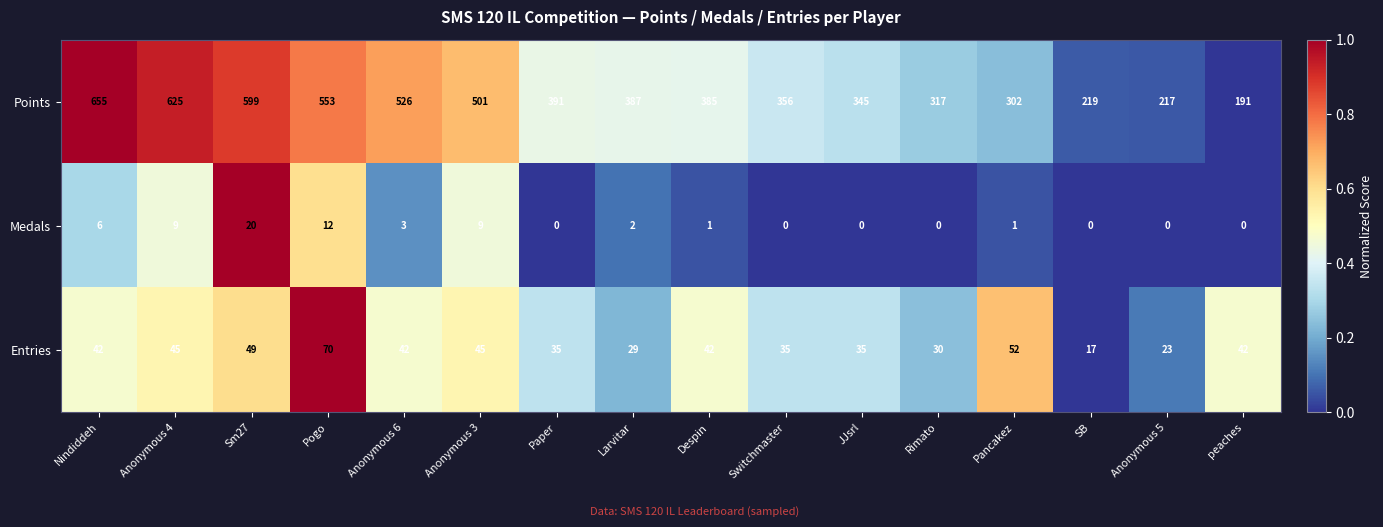

True or false: Points has a value of 226 at Pogo.

False